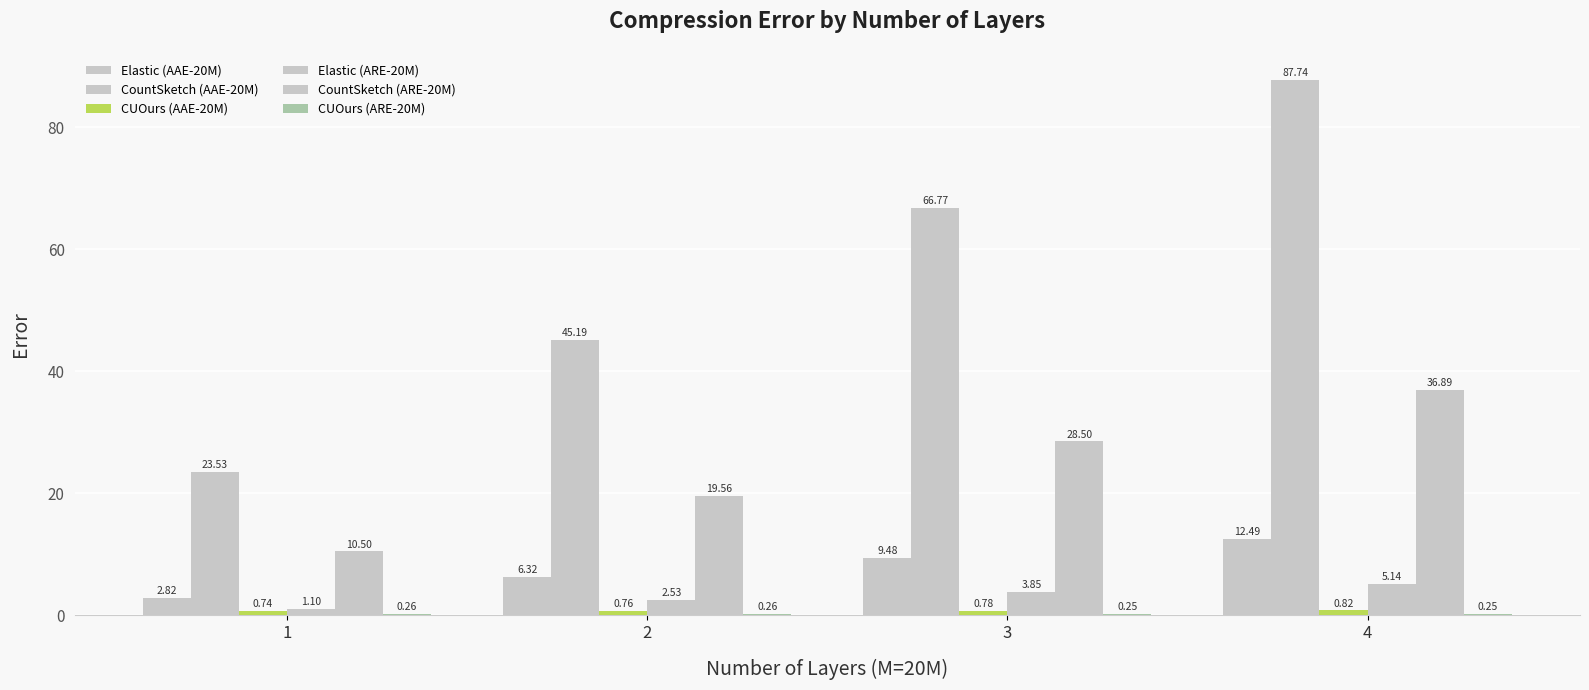

Count the number of categories in the chart.

4